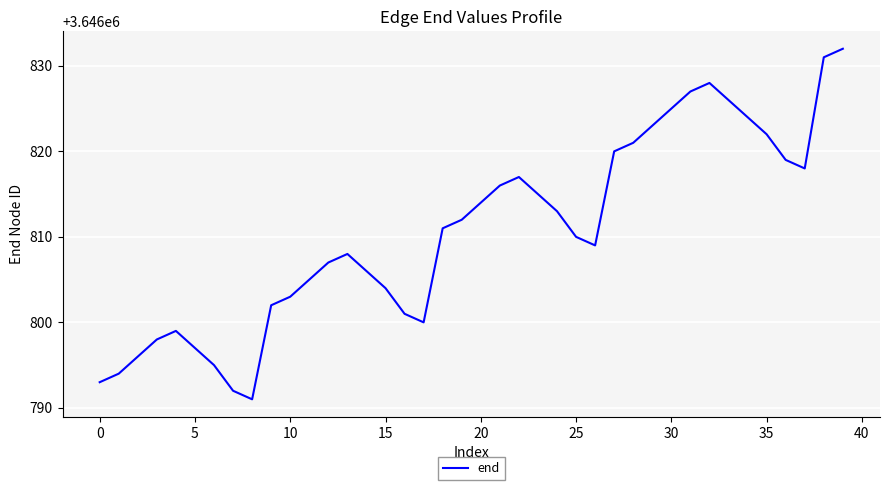

What is the difference between the maximum and minimum values?

41